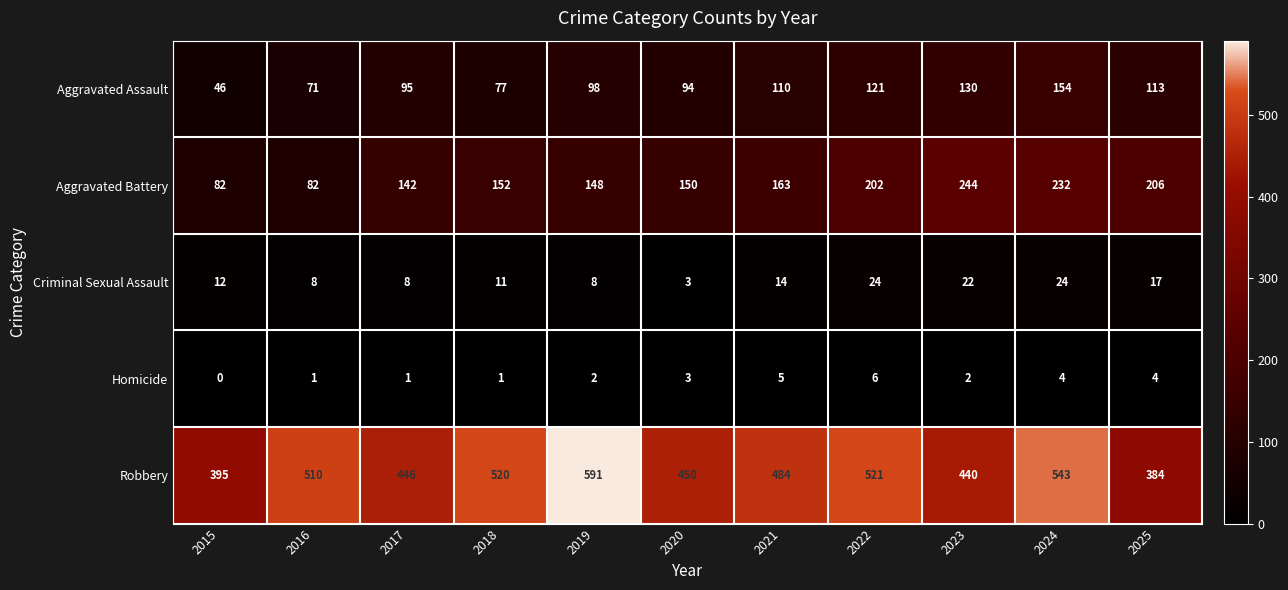

The value of Robbery at 2016 is 510. True or false?

True